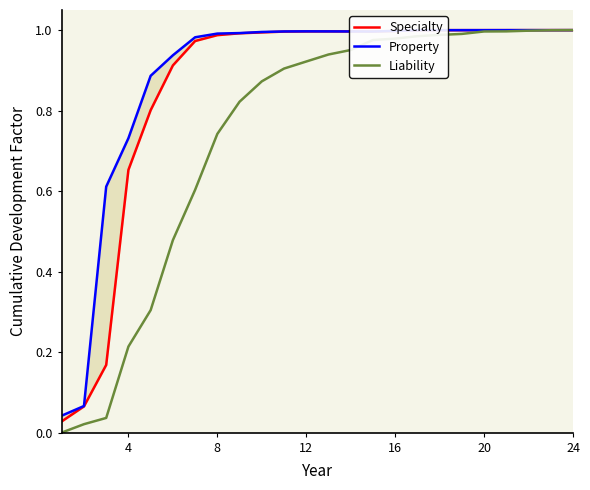

The value of Liability at 12 is 1.7. True or false?

False